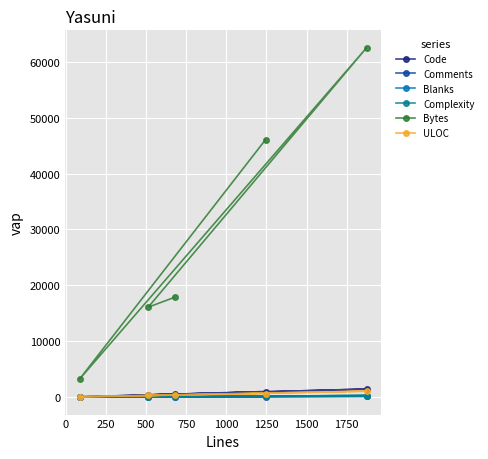

How many values in the Bytes series exceed 17880?

2